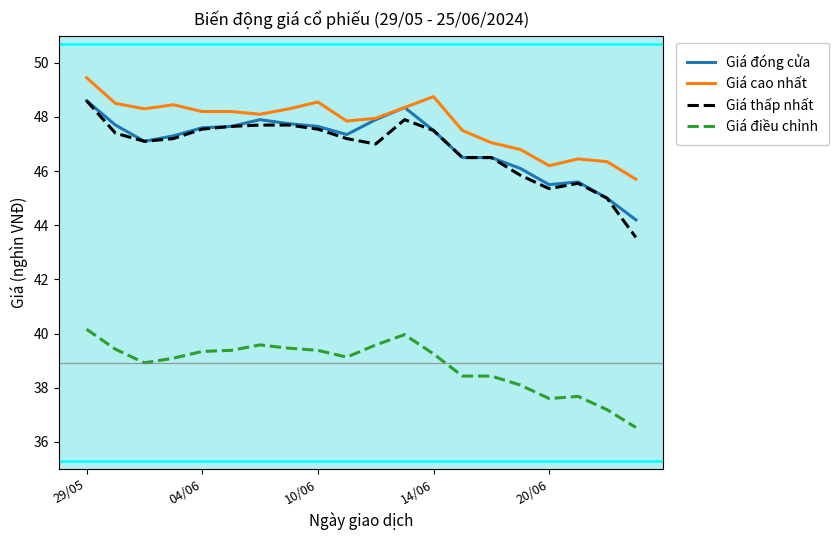

What is the sum of all Giá điều chỉnh values?

776.6